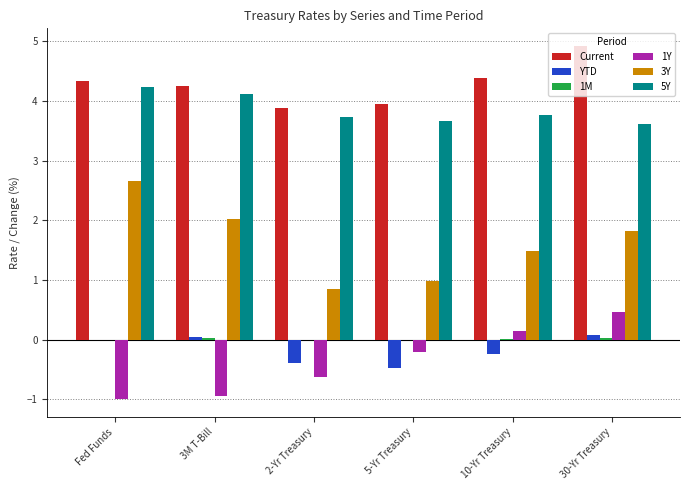

Which series has the largest total across all categories?

Current